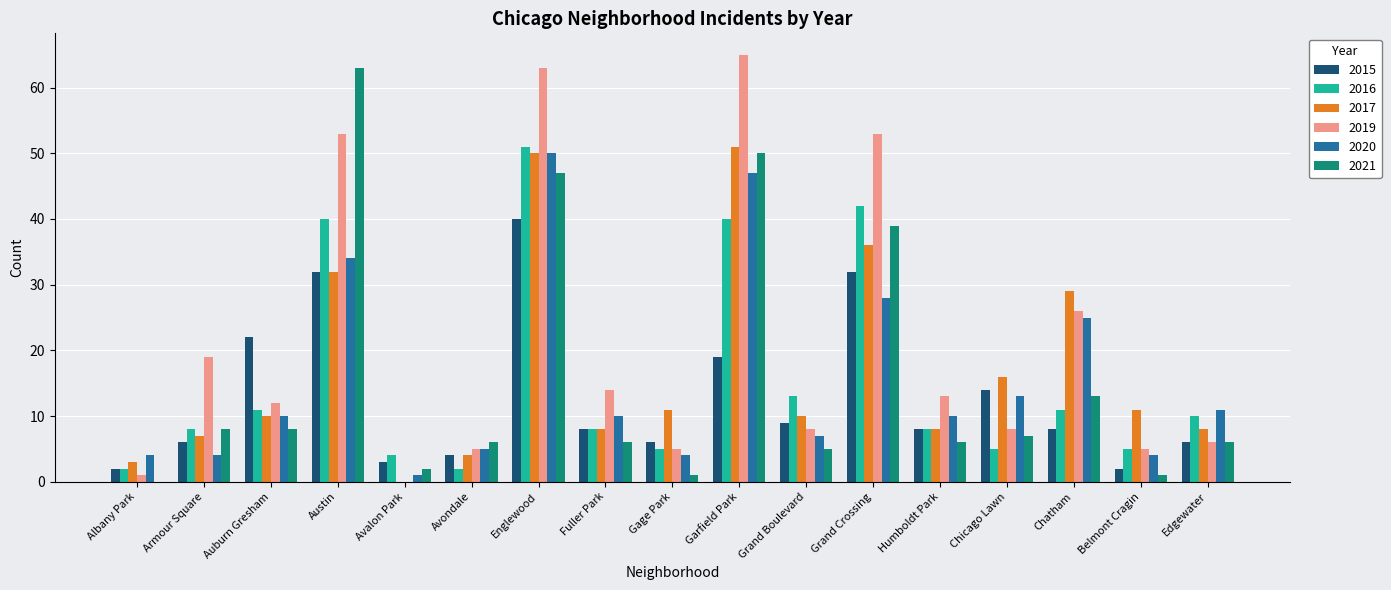

Where is 2016 nearest to the value 26?

Grand Boulevard